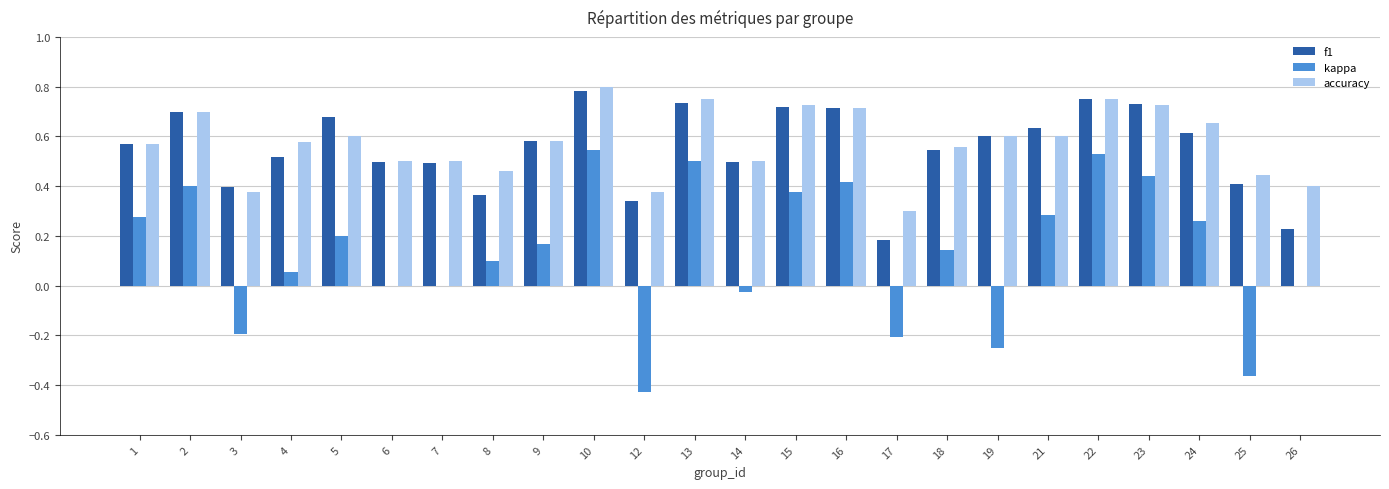

What is the sum of all f1 values?

13.3